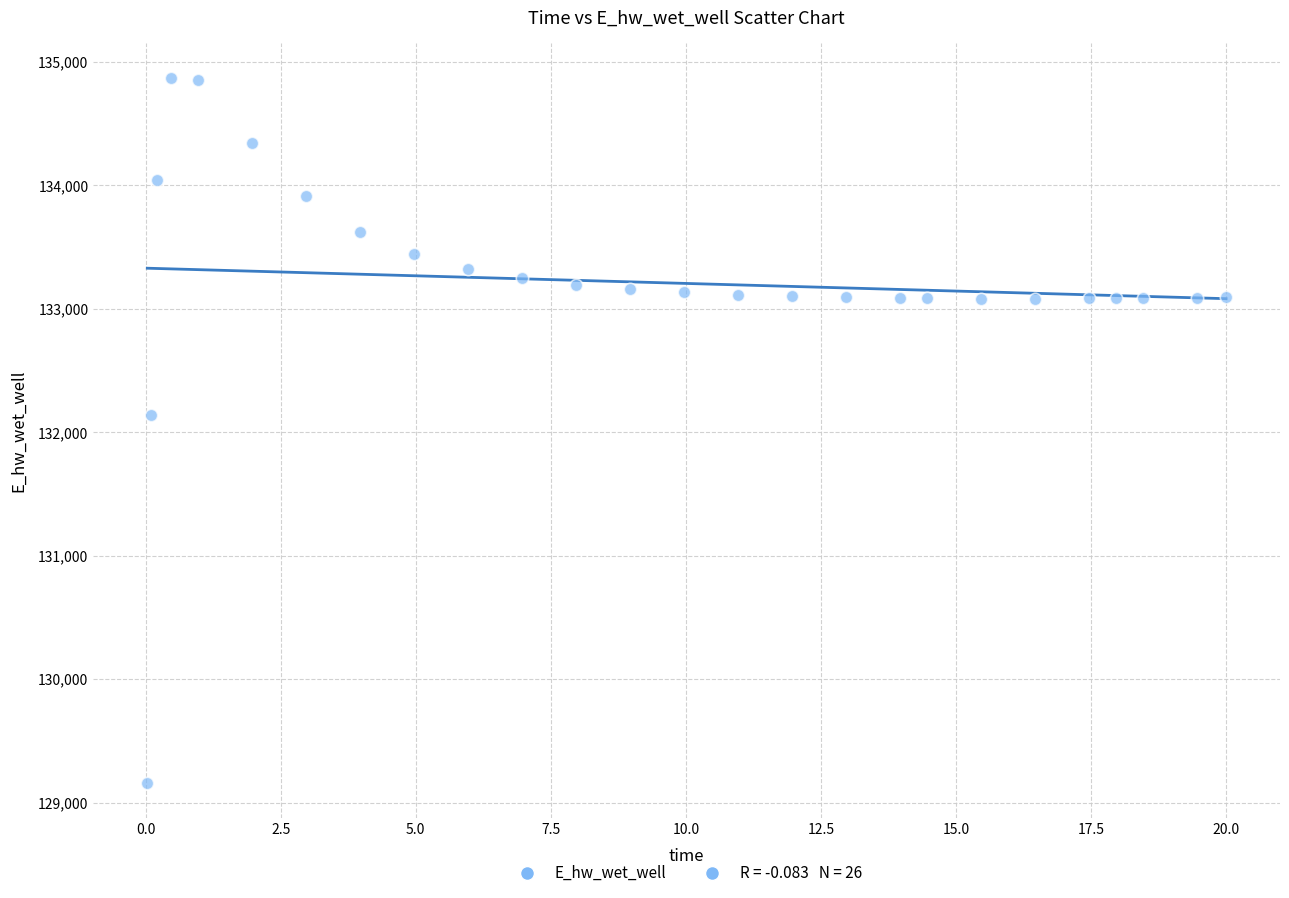

What Y value in the scatter plot is closest to 132012?

132136.7